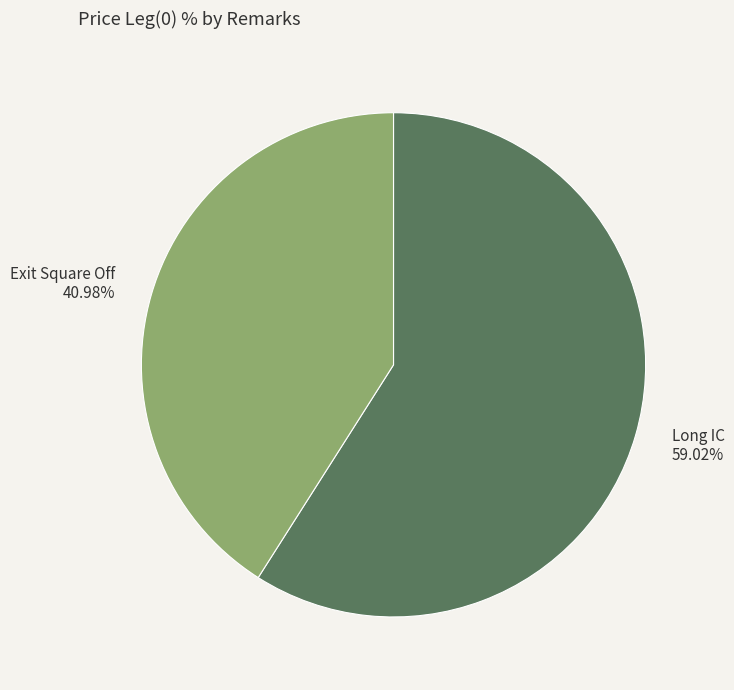

Rank the categories by value from lowest to highest.

Exit Square Off, Long IC